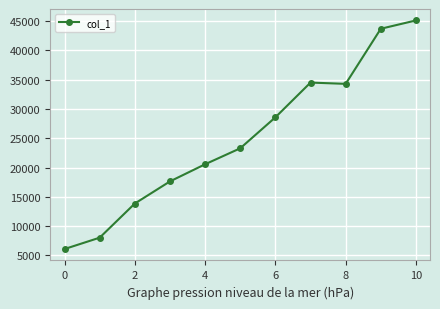

What is the value of the 7th point from the left?

28587